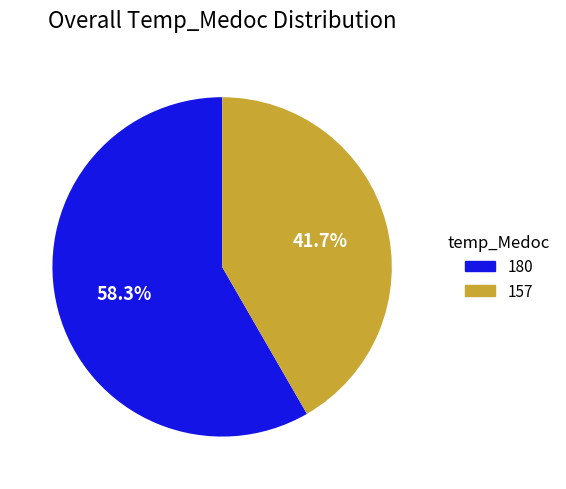

Is it true that 157 is 27% of the pie?

False